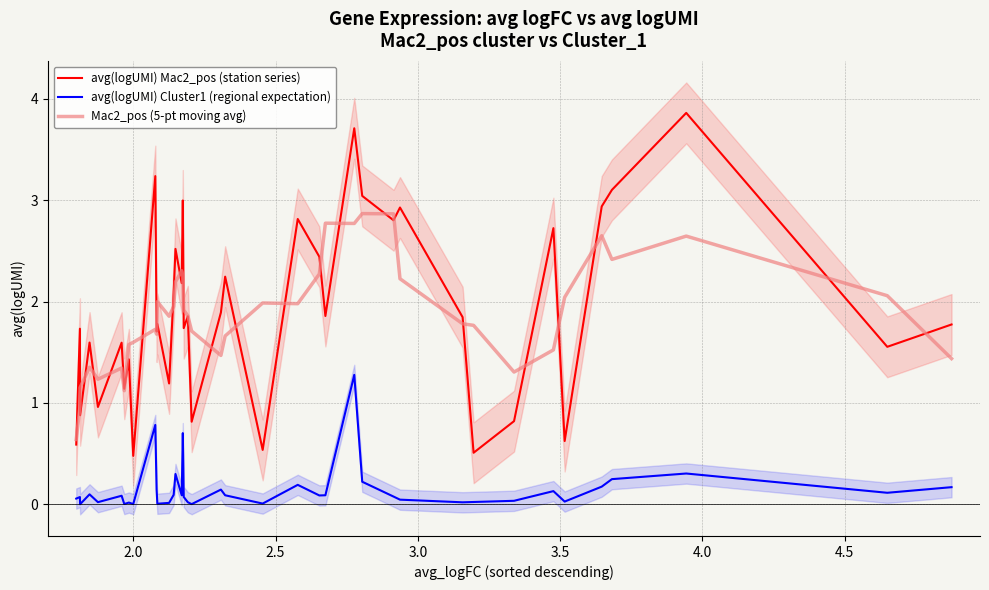

True or false: avg(logUMI) Cluster1 (regional expectation) and avg(logUMI) Mac2_pos (station series) cross at least once.

False